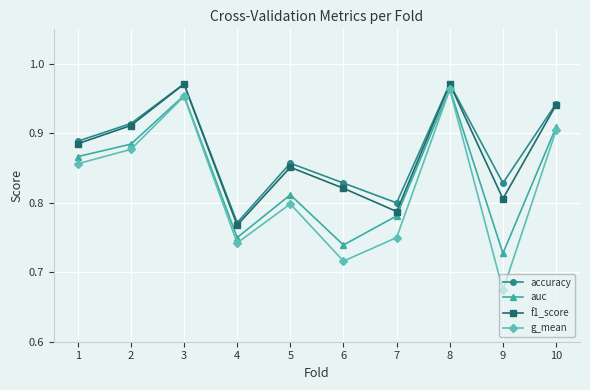

Which series has the largest total across all categories?

accuracy